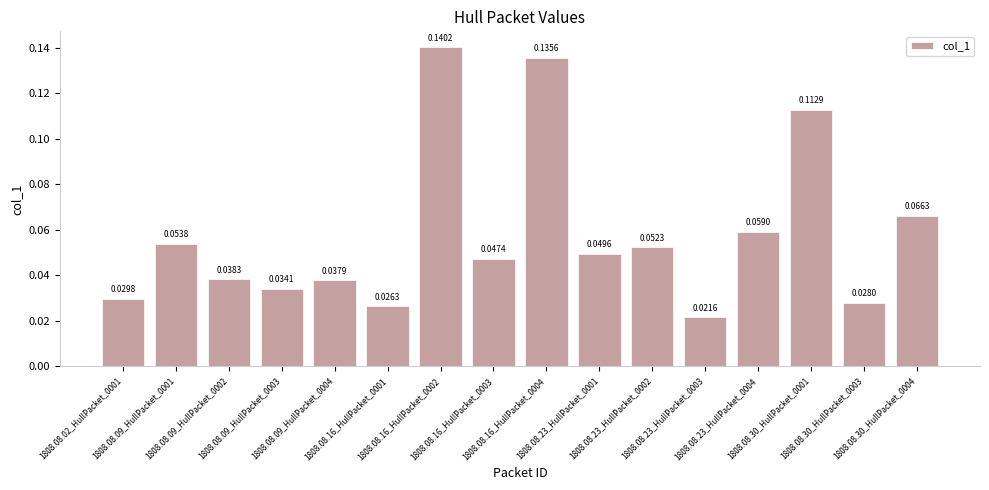

What position from the left is 1808.08.30_HullPacket_0001?

14